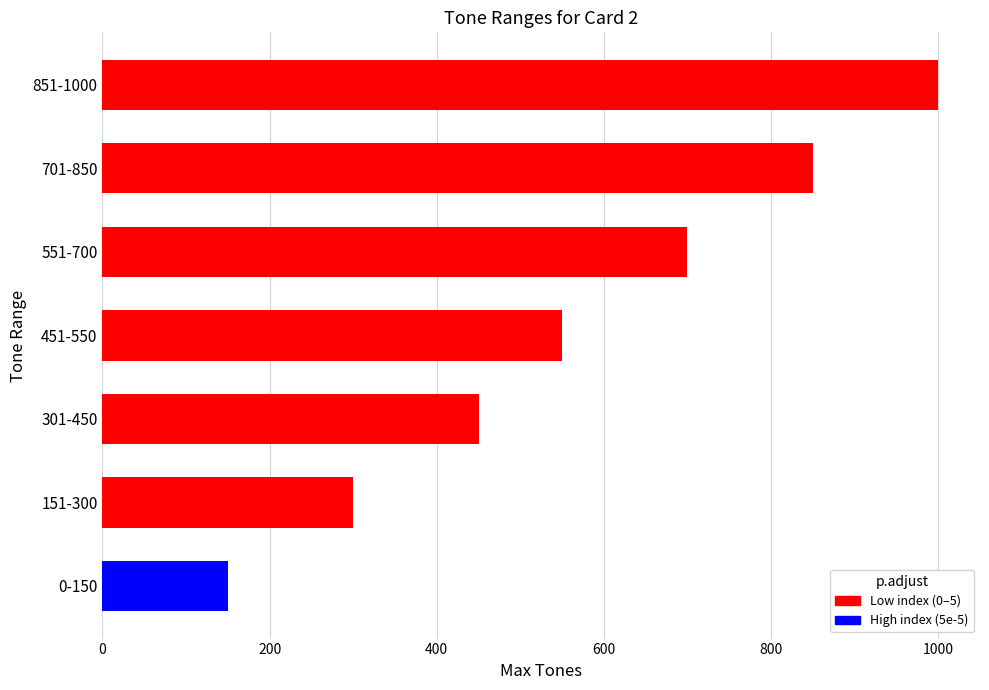

Rank the categories by value from lowest to highest.

0-150, 151-300, 301-450, 451-550, 551-700, 701-850, 851-1000